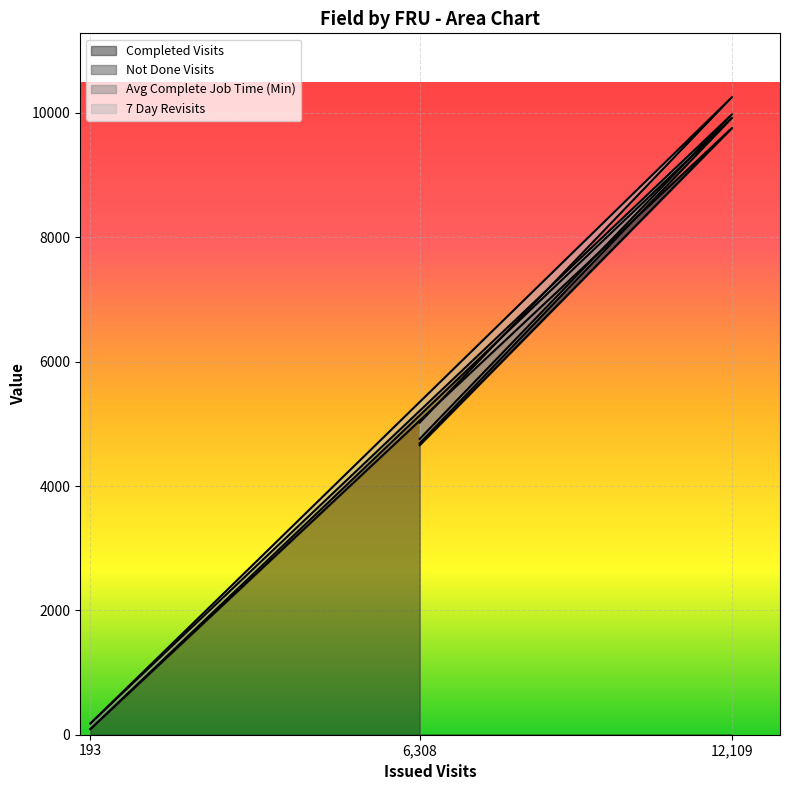

List the labels in order of Completed Visits value, smallest first.

193, 6,308, 12,109